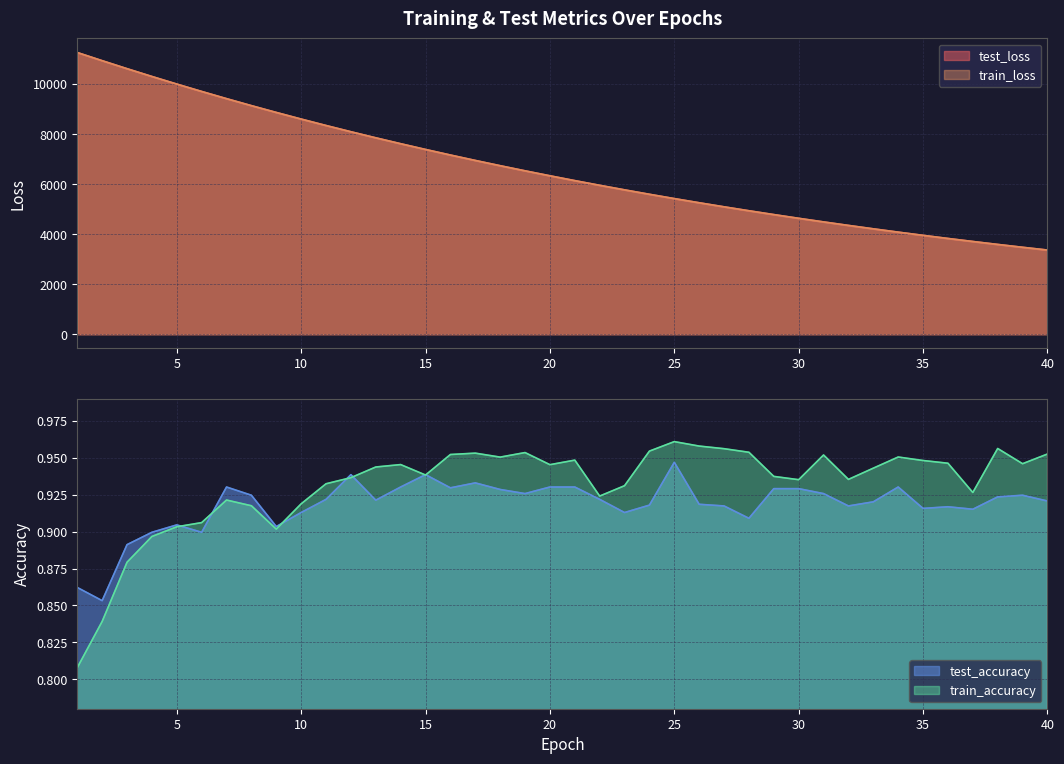

Reading left to right, list all the values displayed in this chart.

test_loss: 1=11258.7	2=10932.4	3=10613.0	4=10301.8	5=9998.4	6=9703.2	7=9415.5	8=9135.8	9=8864.0	10=8599.7	11=8342.5	12=8092.7	13=7850.0	14=7614.2	15=7384.9	16=7162.2	17=6945.8	18=6735.5	19=6531.0	20=6332.5	21=6139.6	22=5952.3	23=5770.1	24=5593.2	25=5421.3	26=5254.4	27=5092.3	28=4934.8	29=4781.9	30=4633.3	31=4488.9	32=4348.8	33=4212.7	34=4080.5	35=3952.2	36=3827.6	37=3706.7	38=3589.1	39=3475.1	40=3364.4
train_loss: 1=11259.4	2=10932.9	3=10613.0	4=10301.6	5=9998.2	6=9702.9	7=9415.2	8=9135.6	9=8863.9	10=8599.3	11=8342.1	12=8092.5	13=7849.7	14=7613.9	15=7384.7	16=7161.9	17=6945.5	18=6735.2	19=6530.8	20=6332.3	21=6139.4	22=5952.1	23=5770.0	24=5592.9	25=5421.1	26=5254.2	27=5092.1	28=4934.6	29=4781.7	30=4633.2	31=4488.8	32=4348.7	33=4212.6	34=4080.4	35=3952.1	36=3827.5	37=3706.5	38=3589.0	39=3475.0	40=3364.3
test_accuracy: 1=0.9	2=0.9	3=0.9	4=0.9	5=0.9	6=0.9	7=0.9	8=0.9	9=0.9	10=0.9	11=0.9	12=0.9	13=0.9	14=0.9	15=0.9	16=0.9	17=0.9	18=0.9	19=0.9	20=0.9	21=0.9	22=0.9	23=0.9	24=0.9	25=0.9	26=0.9	27=0.9	28=0.9	29=0.9	30=0.9	31=0.9	32=0.9	33=0.9	34=0.9	35=0.9	36=0.9	37=0.9	38=0.9	39=0.9	40=0.9
train_accuracy: 1=0.8	2=0.8	3=0.9	4=0.9	5=0.9	6=0.9	7=0.9	8=0.9	9=0.9	10=0.9	11=0.9	12=0.9	13=0.9	14=0.9	15=0.9	16=1.0	17=1.0	18=1.0	19=1.0	20=0.9	21=0.9	22=0.9	23=0.9	24=1.0	25=1.0	26=1.0	27=1.0	28=1.0	29=0.9	30=0.9	31=1.0	32=0.9	33=0.9	34=1.0	35=0.9	36=0.9	37=0.9	38=1.0	39=0.9	40=1.0